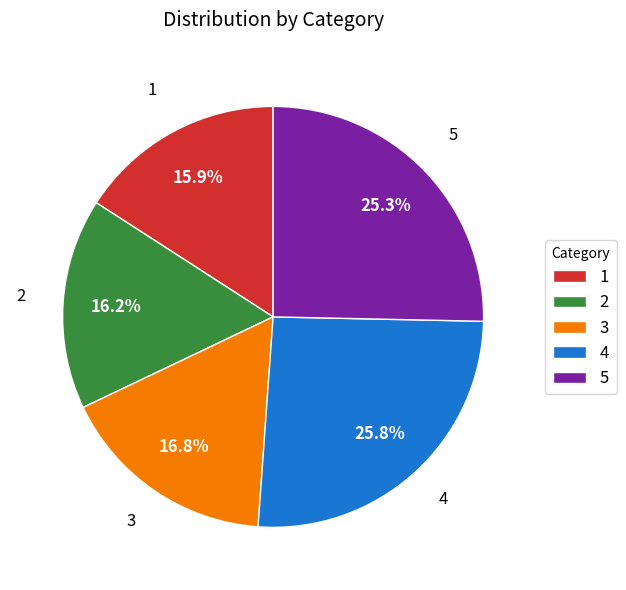

Approximately how many times larger is the value at 4 compared to 1?

1.6